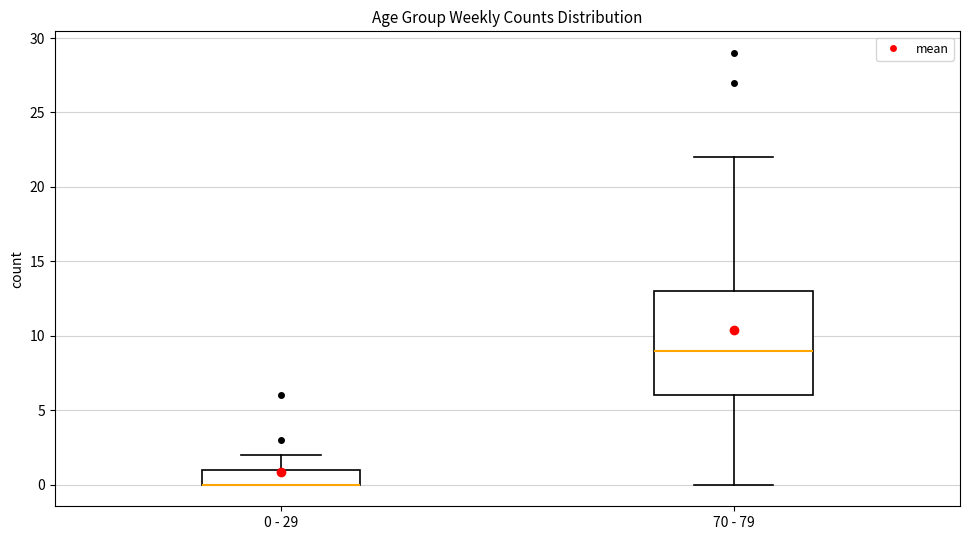

Where is the upper edge of the box for 70 - 79 on the y-axis? The values are not printed on the chart, so give them approximately, as read against the axis.

13